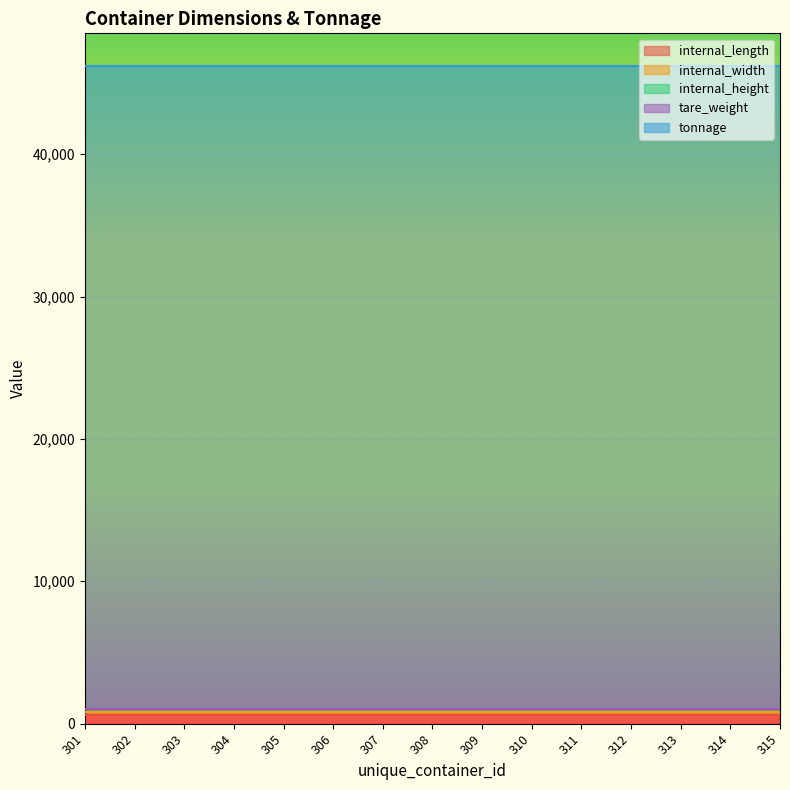

True or false: internal_height has more than 2 interior local peaks.

False